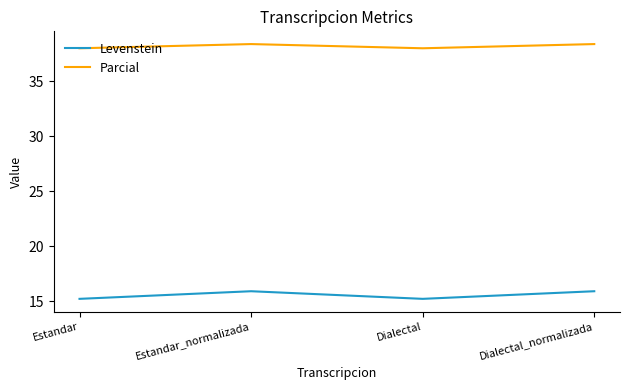

What is the difference between the highest and lowest values at Dialectal_normalizada?

22.4